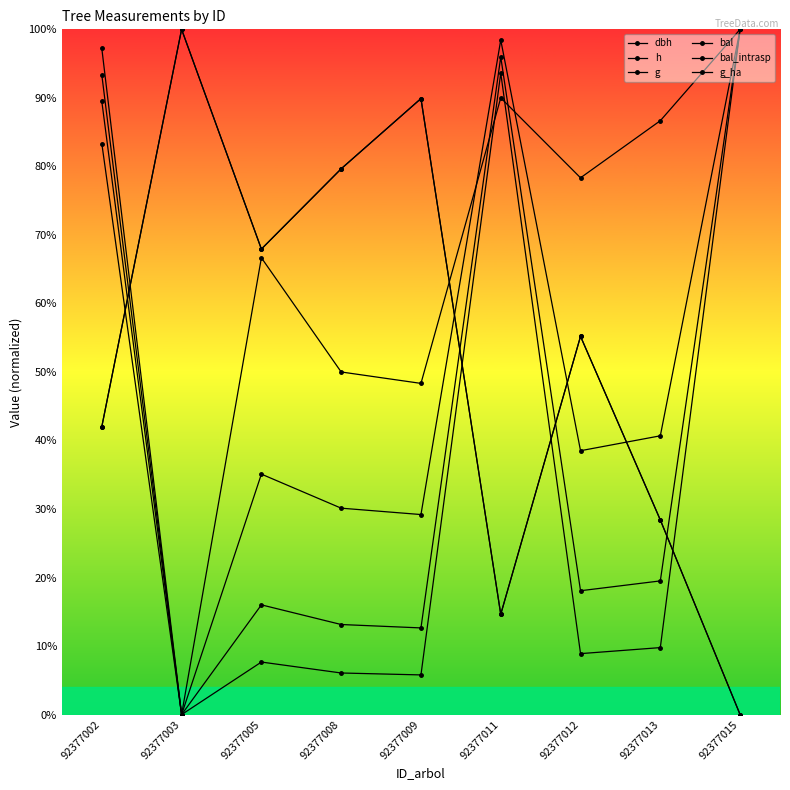

At which label does h first exceed 38?

92377002